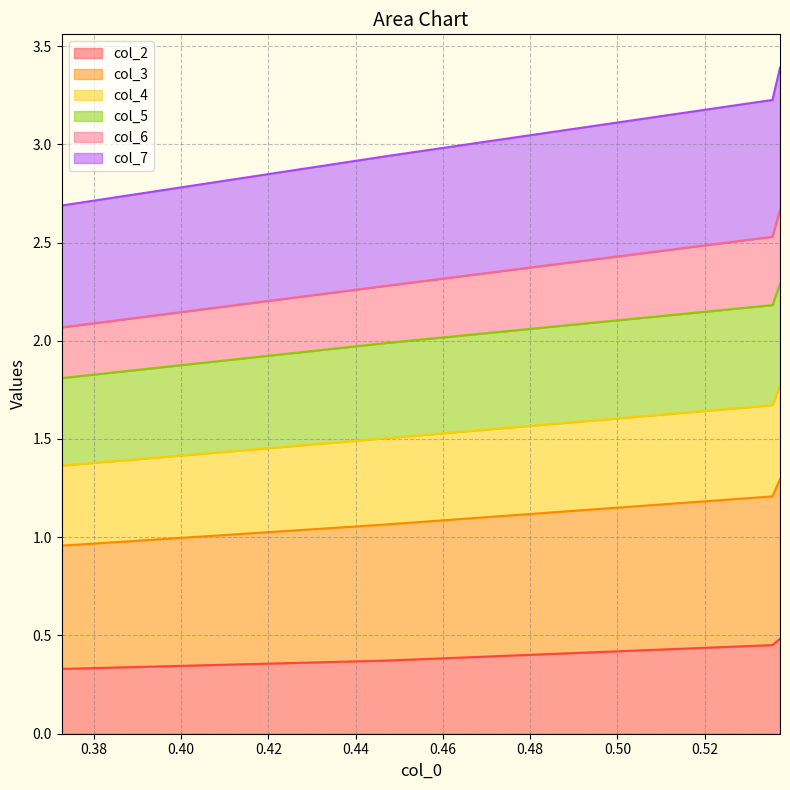

What is the difference between the second highest and minimum values in the col_2 series?

0.1